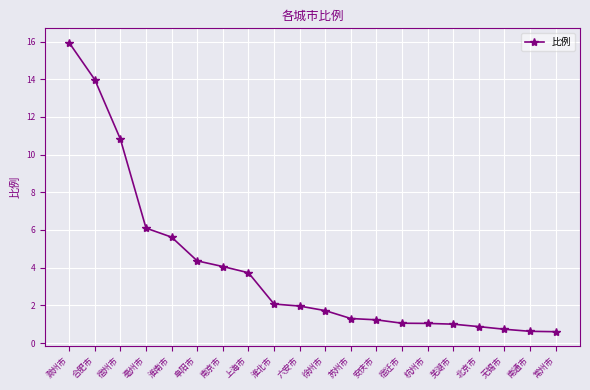

What is the change in value from 南京市 to 六安市?

-2.1